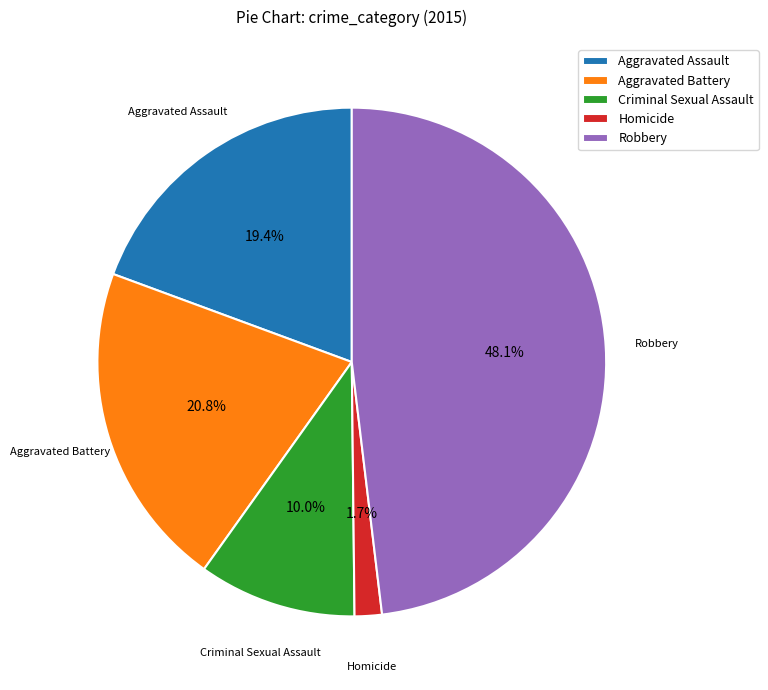

What portion of the pie excludes Aggravated Battery?

79.2%